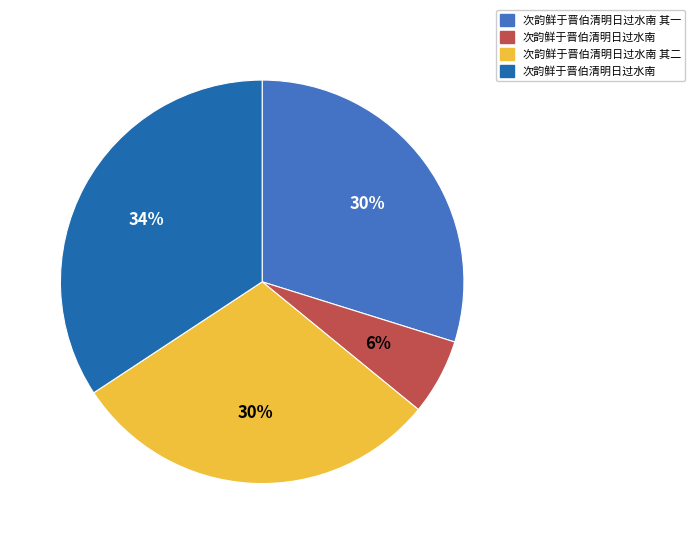

To the nearest percent, what is the average slice percentage?

25%